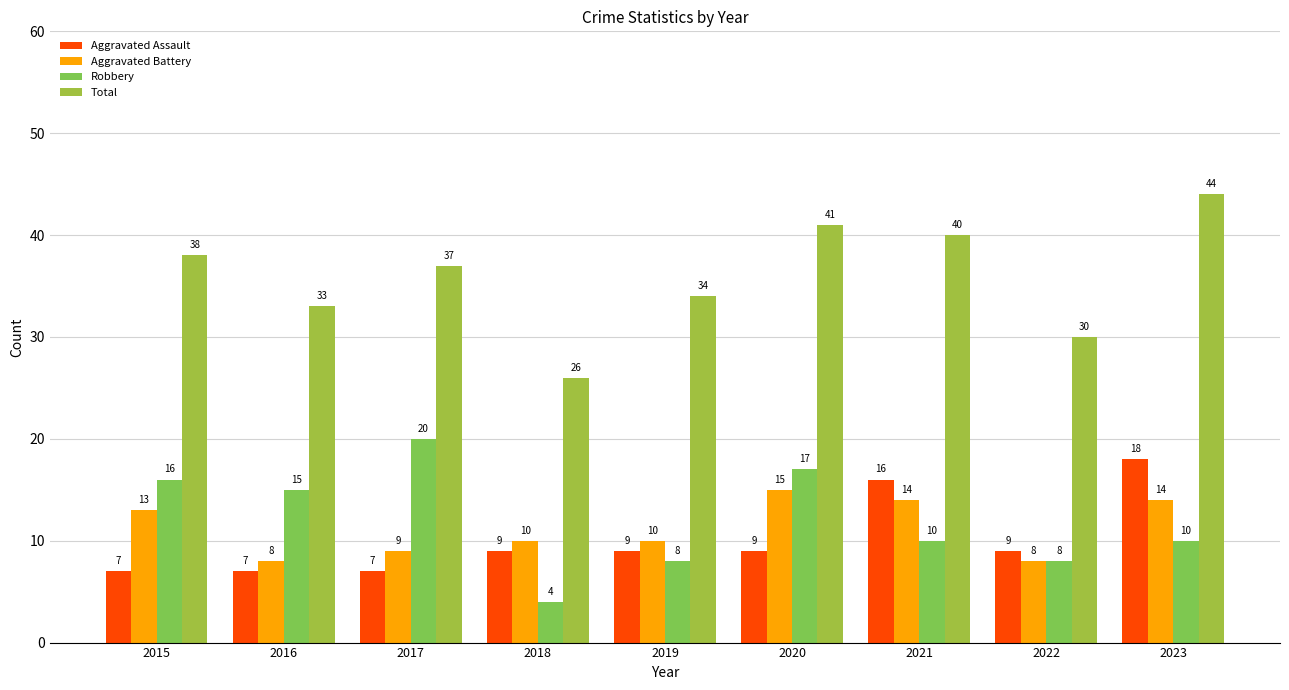

At 2020, list the series in order from smallest to largest.

Aggravated Assault, Aggravated Battery, Robbery, Total